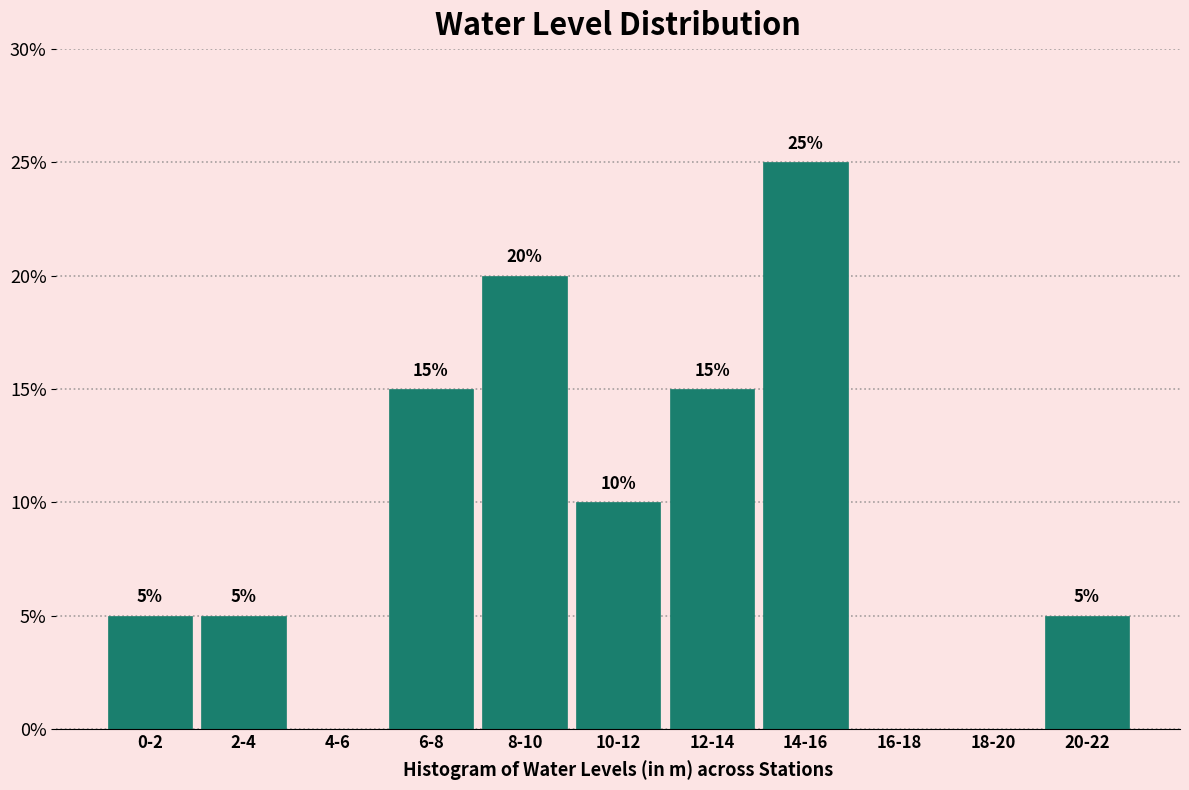

Reading left to right, list all the values displayed in this chart.

0-2=5	2-4=5	4-6=0	6-8=15	8-10=20	10-12=10	12-14=15	14-16=25	16-18=0	18-20=0	20-22=5